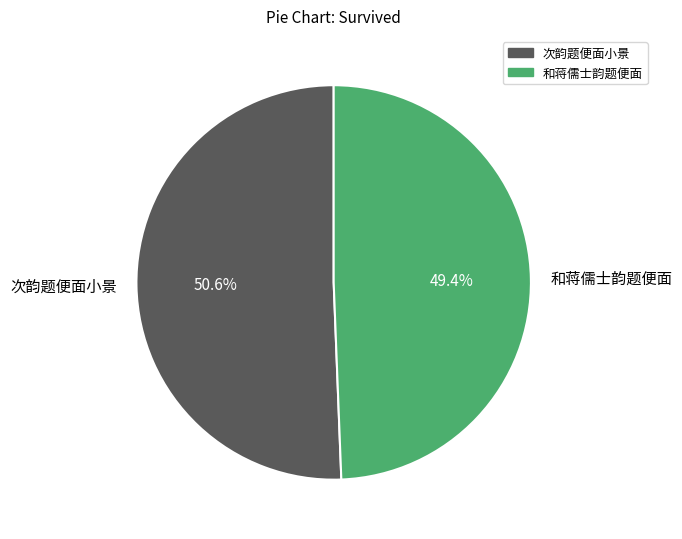

How many segments does this pie chart have?

2